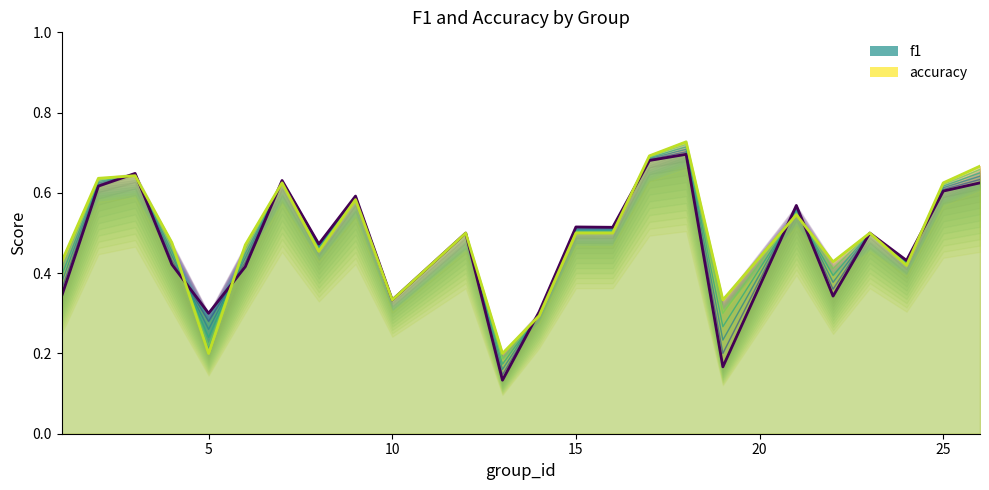

What is the sum of the accuracy values at 5 and 23?

0.7